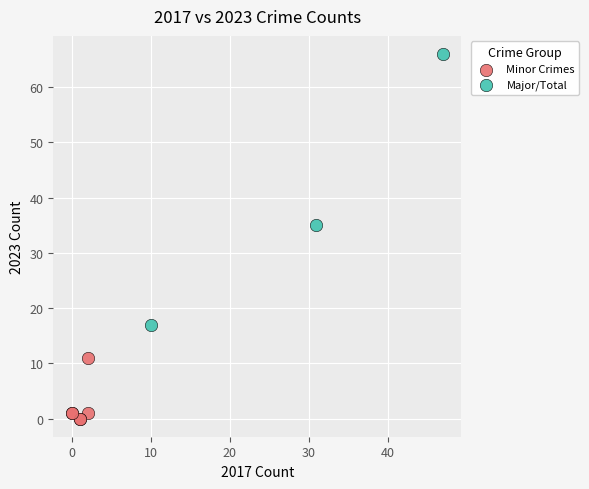

Which series reaches the maximum Y coordinate?

Major/Total